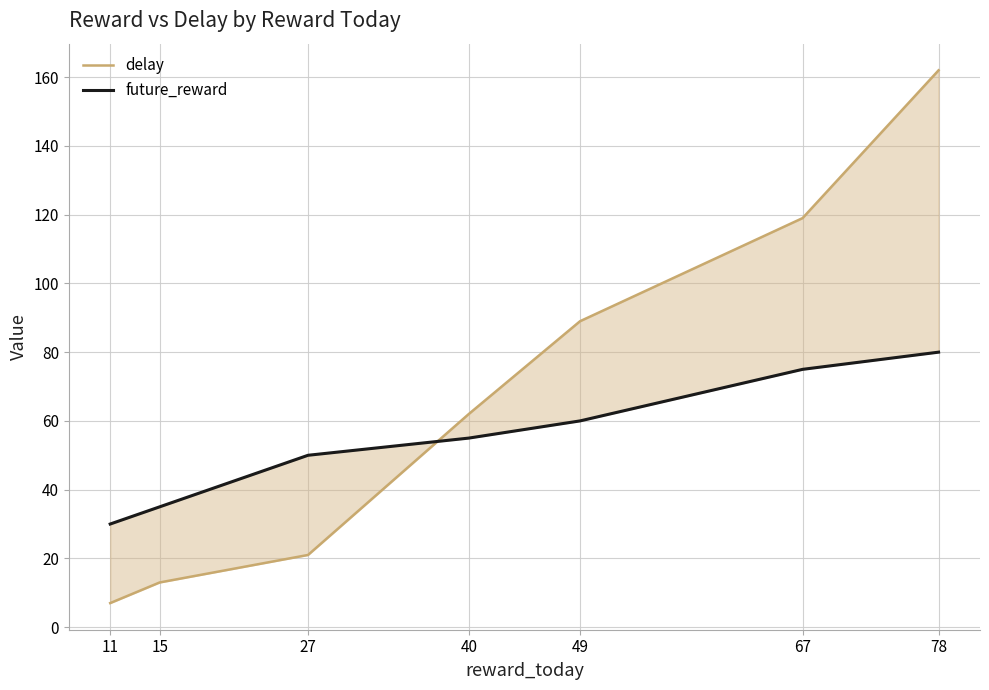

At which category is the sum across all series the highest?

78